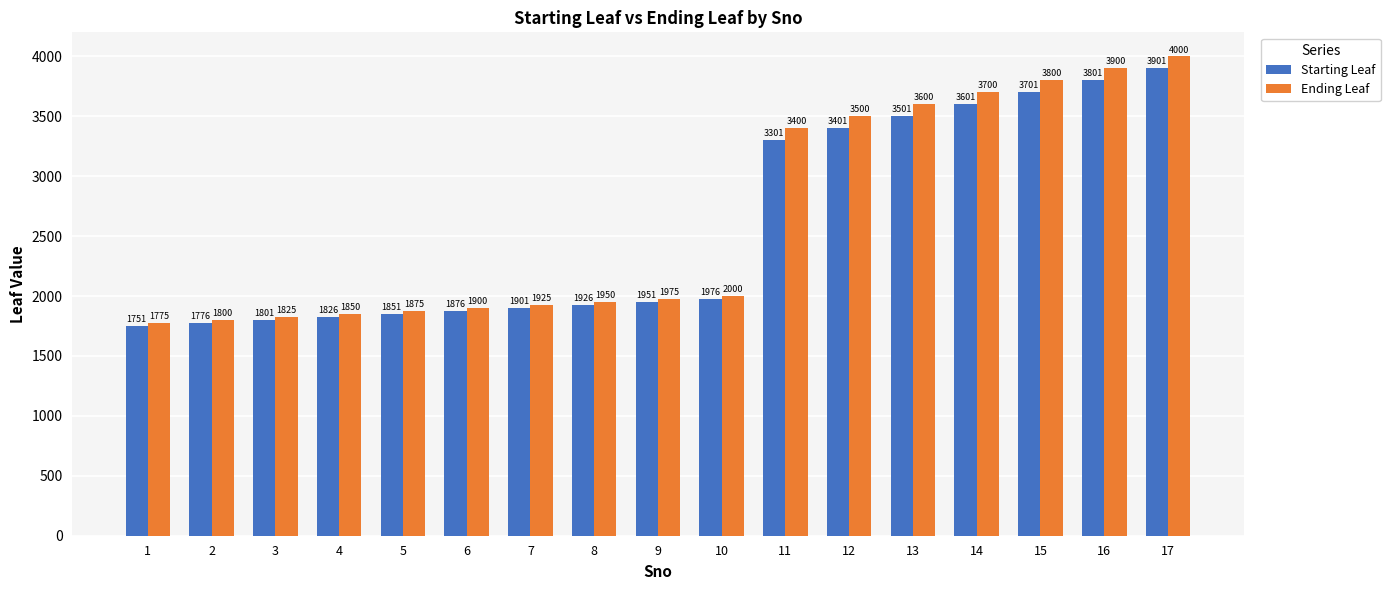

What are all the series names shown in the legend?

Starting Leaf, Ending Leaf